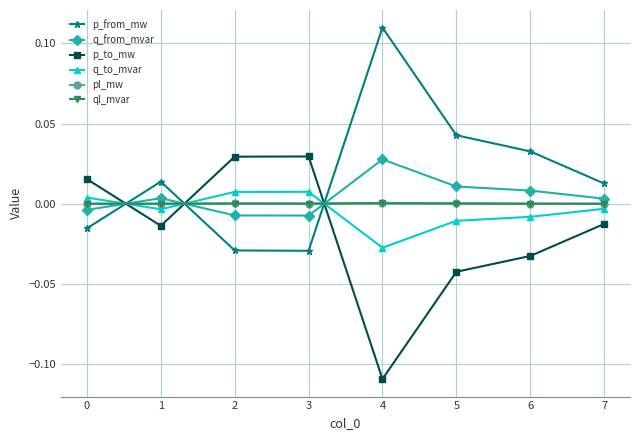

After their last crossing, which series has the higher values: ql_mvar or p_from_mw?

p_from_mw